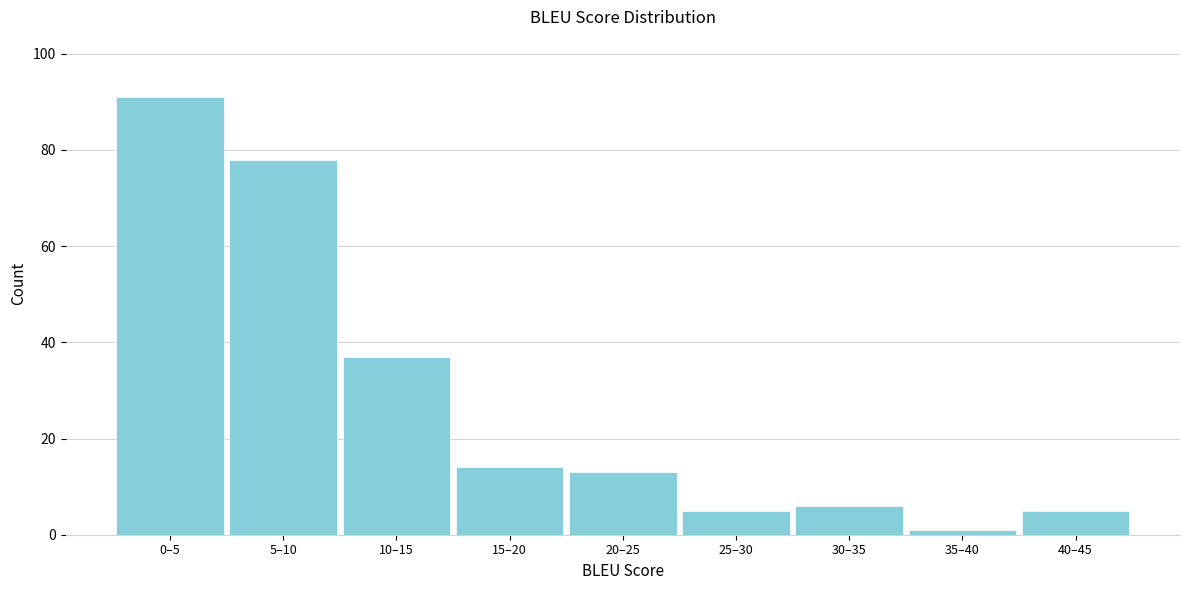

Reading left to right, what are all the values shown in this chart?

0–5=91	5–10=78	10–15=37	15–20=14	20–25=13	25–30=5	30–35=6	35–40=1	40–45=5